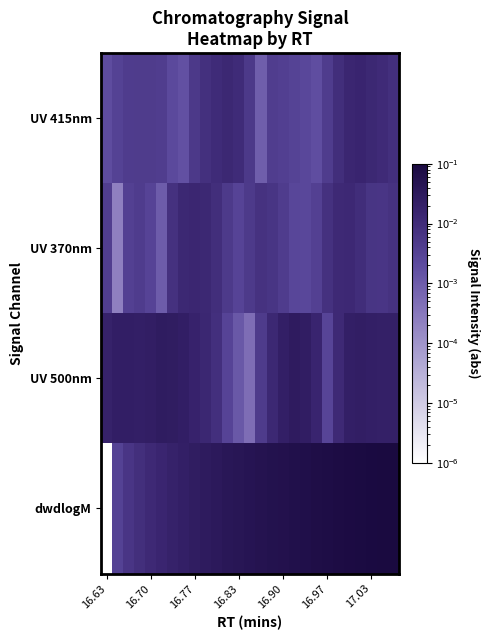

Reading right to left, extract all data points from this chart.

UV 415nm: 0.0	0.0	0.0	0.0	0.0	0.0	0.0	0.0	0.0	0.0	0.0	0.0	0.0	0.0	0.0	0.0	0.0	0.0	0.0	0.0	0.0	0.0	0.0	0.0	0.0	0.0	0.0
UV 370nm: 0.0	0.0	0.0	0.0	0.0	0.0	0.0	0.0	0.0	0.0	0.0	0.0	0.0	0.0	0.0	0.0	0.0	0.0	0.0	0.0	0.0	0.0	0.0	0.0	0.0	0.0	0.0
UV 500nm: 0.0	0.0	0.0	0.0	0.0	0.0	0.0	0.0	0.0	0.0	0.0	0.0	0.0	0.0	0.0	0.0	0.0	0.0	0.0	0.0	0.0	0.0	0.0	0.0	0.0	0.0	0.0
dwdlogM: 0.1	0.1	0.1	0.1	0.1	0.1	0.1	0.1	0.1	0.1	0.1	0.1	0.1	0.0	0.0	0.0	0.0	0.0	0.0	0.0	0.0	0.0	0.0	0.0	0.0	0.0	0.0